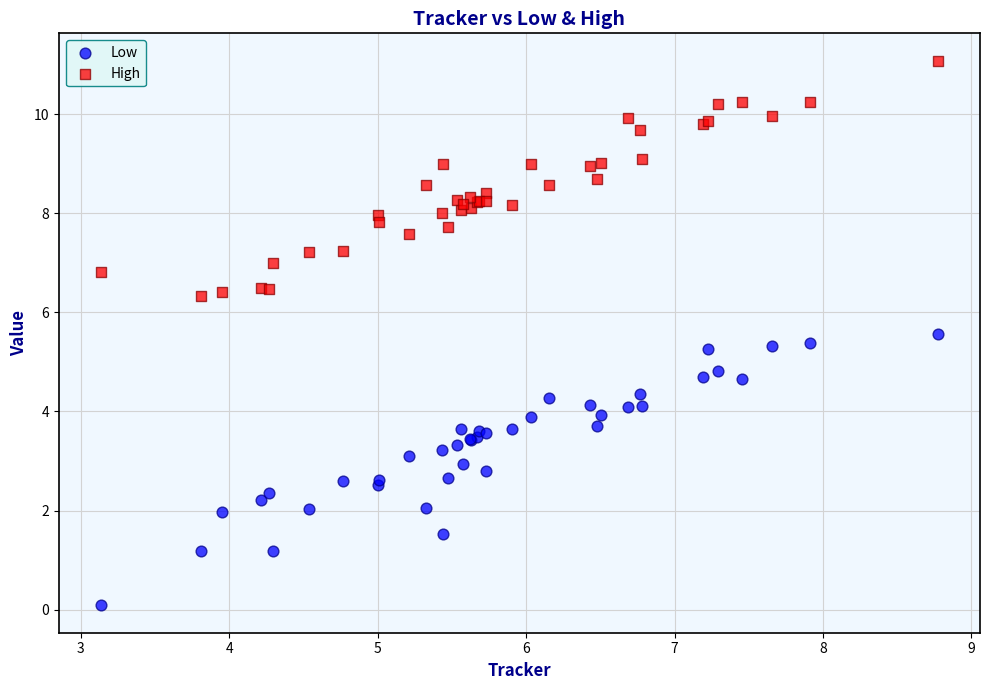

What is the X range (max minus min) for the scatter plot?

5.6